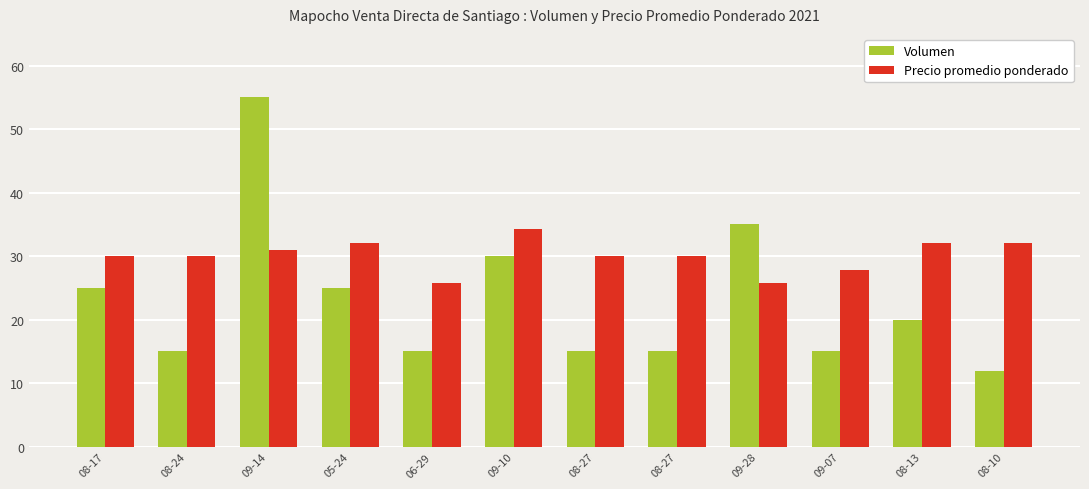

Is it true that Precio promedio ponderado equals 44.6 at 05-24?

False